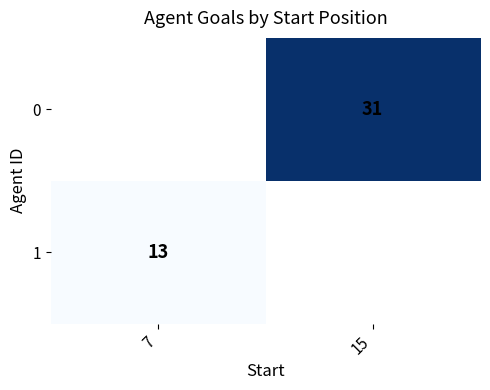

Is it true that 0 equals 55 at 15?

False